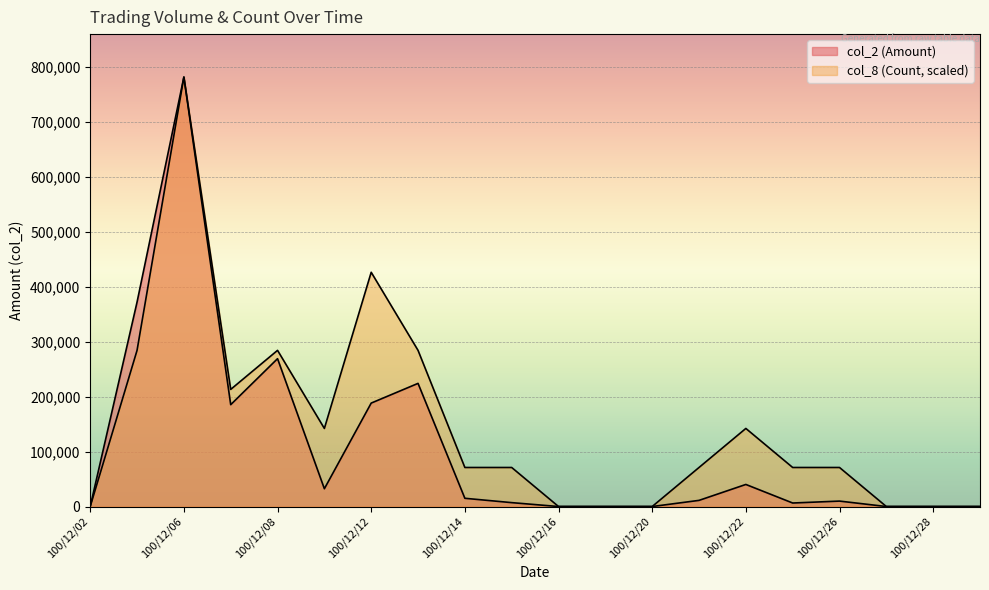

Reading left to right, list all the values displayed in this chart.

col_2 (Amount): 100/12/02=0.0	100/12/05=372240.0	100/12/06=782100.0	100/12/07=185500.0	100/12/08=269270.0	100/12/09=32400.0	100/12/12=188380.0	100/12/13=224270.0	100/12/14=15000.0	100/12/15=7100.0	100/12/16=0.0	100/12/19=0.0	100/12/20=0.0	100/12/21=11200.0	100/12/22=40200.0	100/12/23=6400.0	100/12/26=9900.0	100/12/27=0.0	100/12/28=0.0	100/12/29=0.0
col_8 (Count): 100/12/02=0.0	100/12/05=284400.0	100/12/06=782100.0	100/12/07=213300.0	100/12/08=284400.0	100/12/09=142200.0	100/12/12=426600.0	100/12/13=284400.0	100/12/14=71100.0	100/12/15=71100.0	100/12/16=0.0	100/12/19=0.0	100/12/20=0.0	100/12/21=71100.0	100/12/22=142200.0	100/12/23=71100.0	100/12/26=71100.0	100/12/27=0.0	100/12/28=0.0	100/12/29=0.0